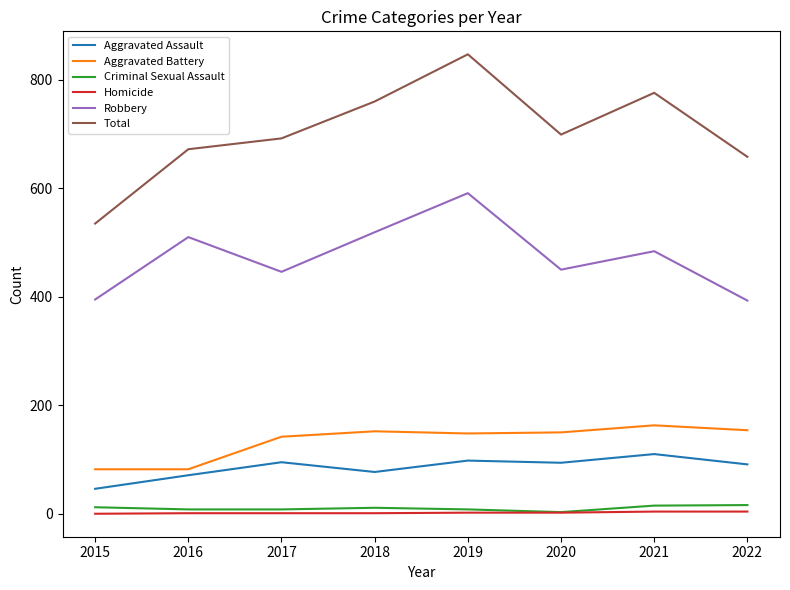

True or false: Total has a value of 847 at 2019.

True